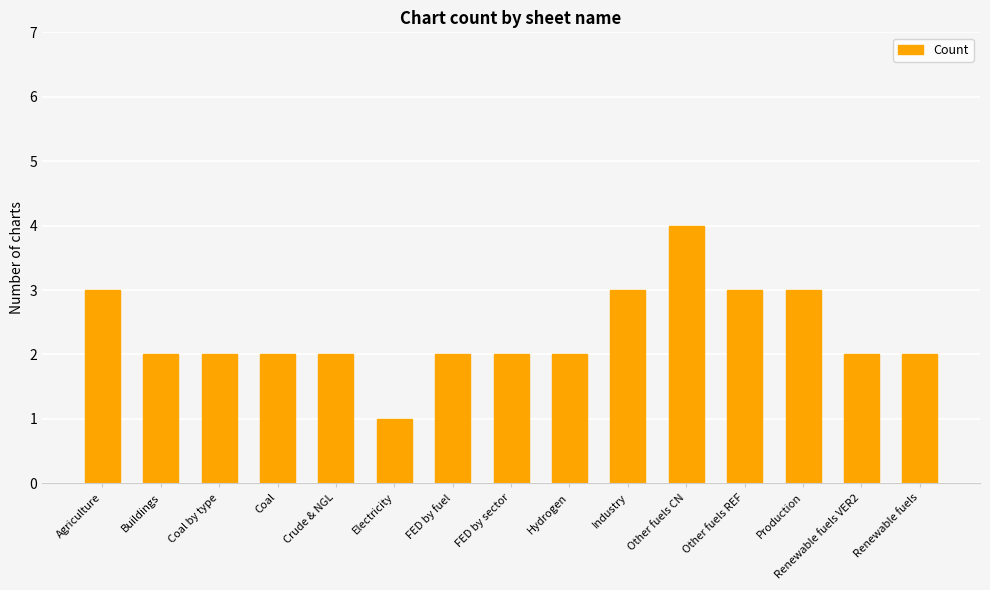

Does the chart contain any negative values?

No